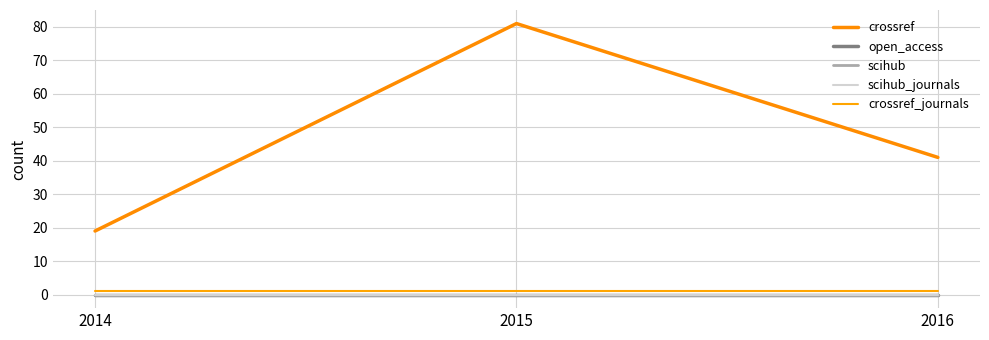

True or false: crossref_journals has a value of 1 at 2015.

True